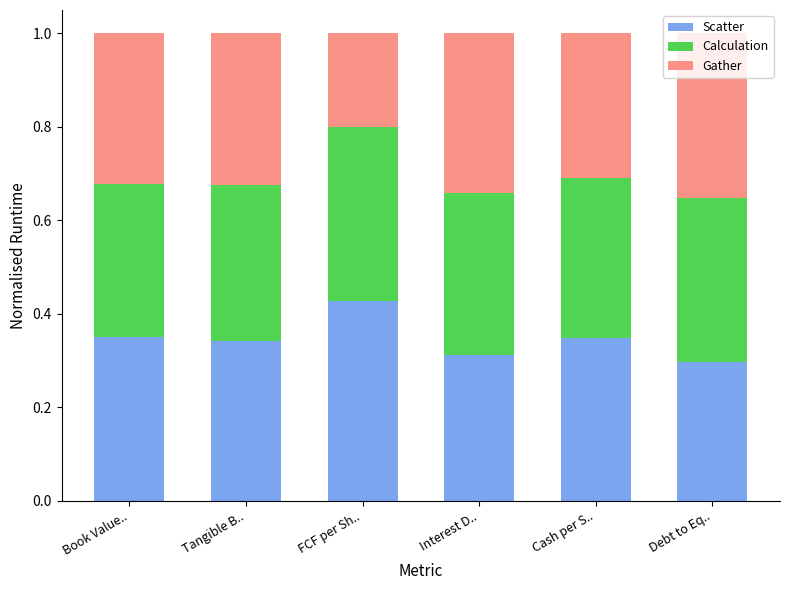

What are all the series names shown in the legend?

Scatter, Calculation, Gather